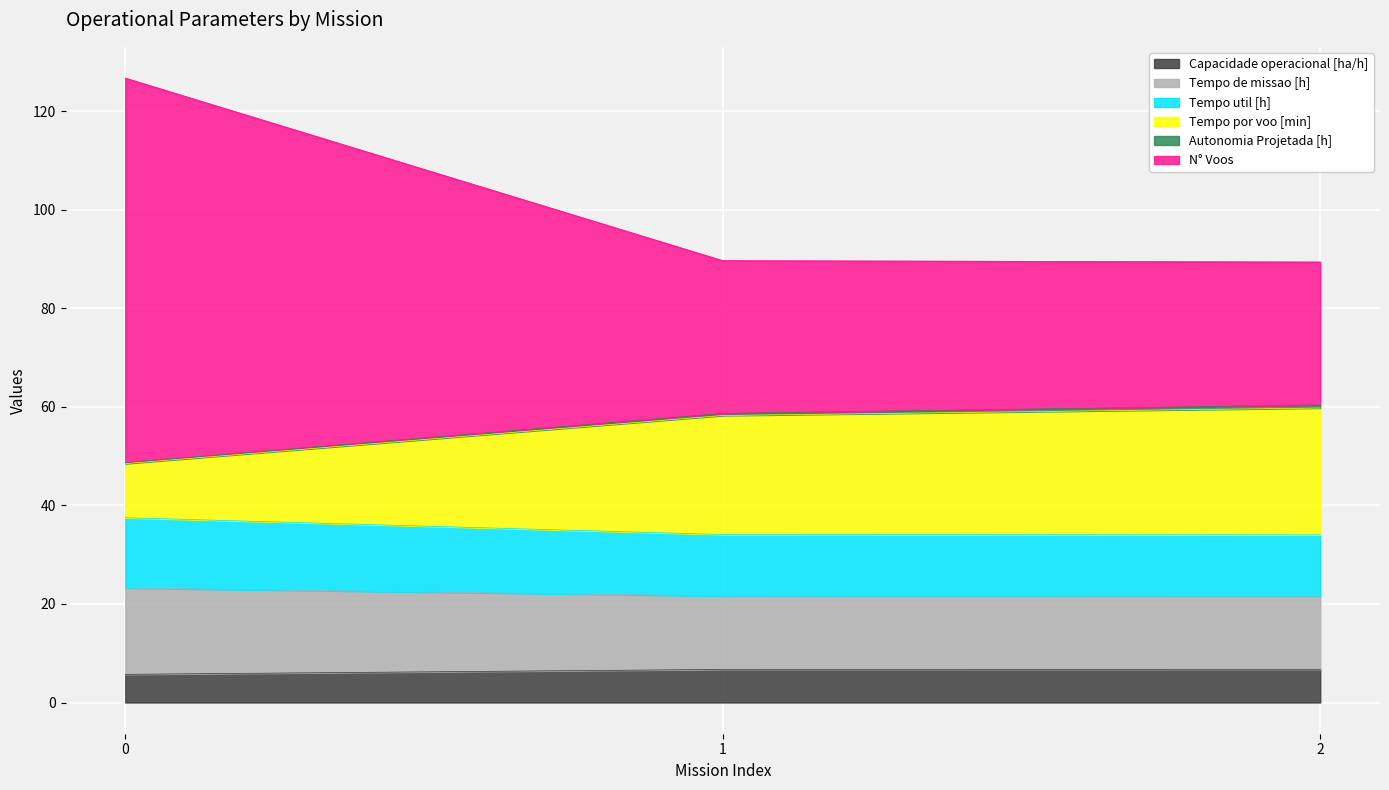

What is the smallest value displayed?

5.7